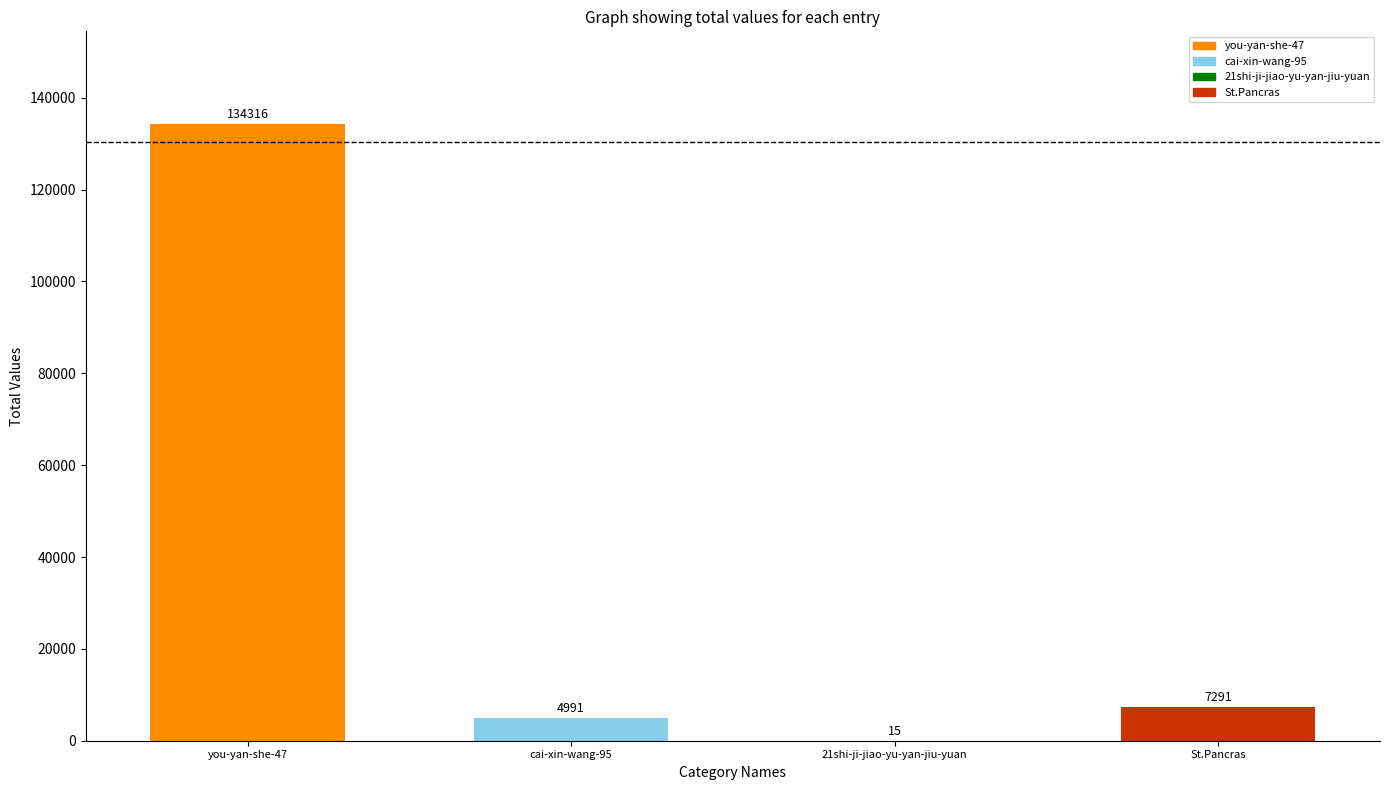

Reading left to right, transcribe all the data shown in this chart.

134316	4991	15	7291